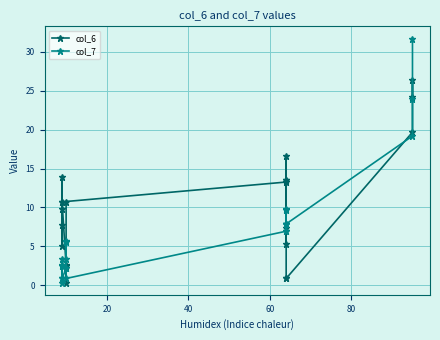

Which has a higher value, 80 or 60?

60